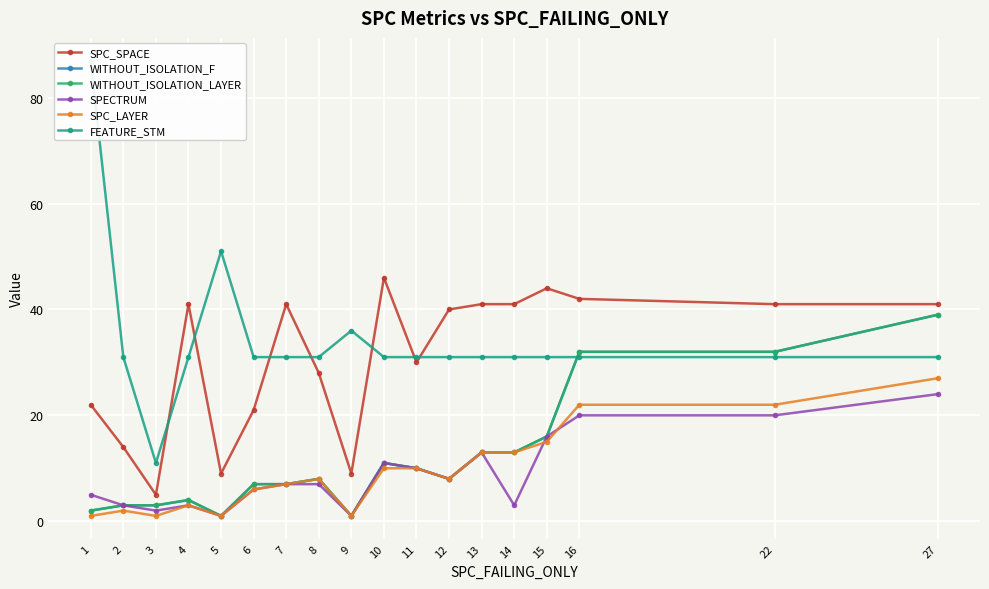

What is the maximum value for WITHOUT_ISOLATION_F?

39